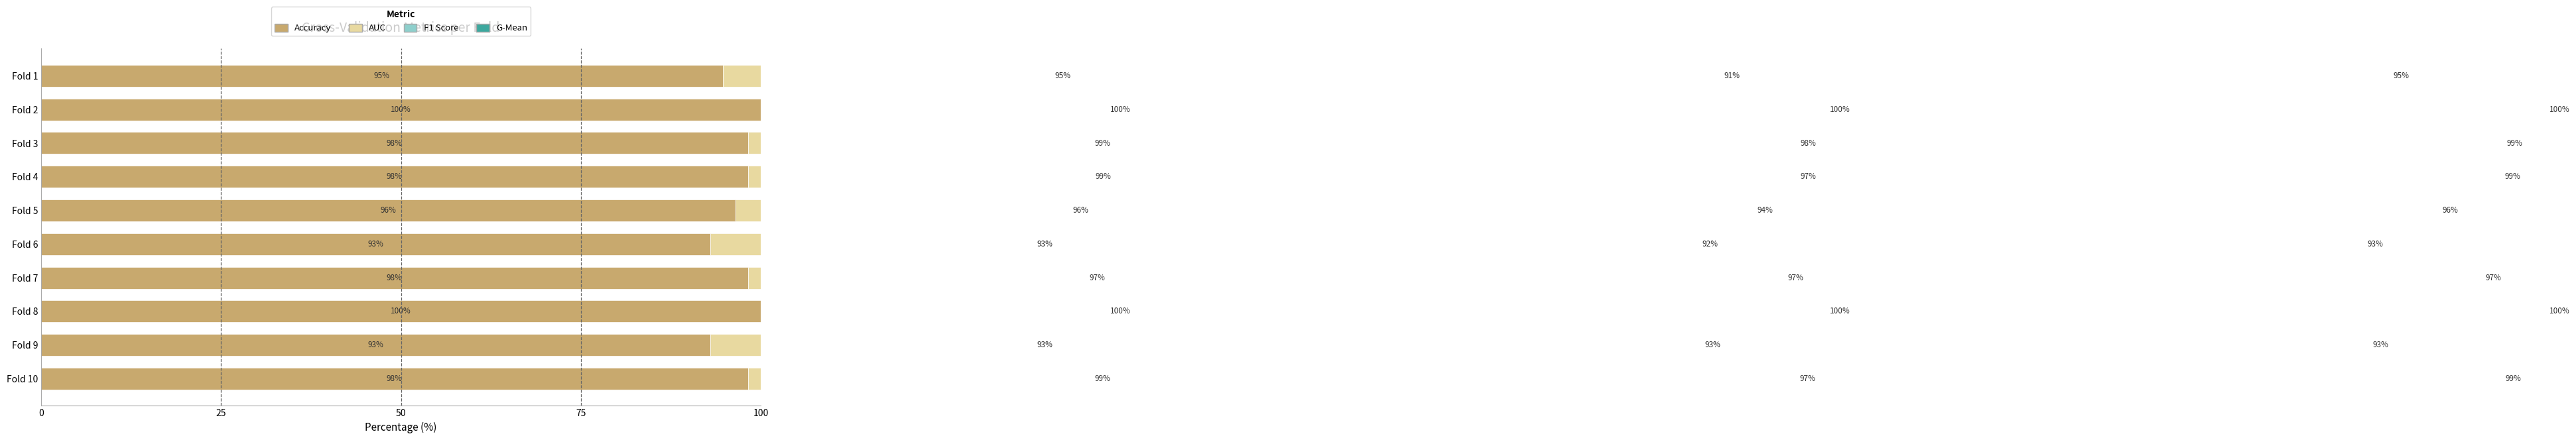

Is it true that F1 Score equals 36.3 at Fold 2?

False